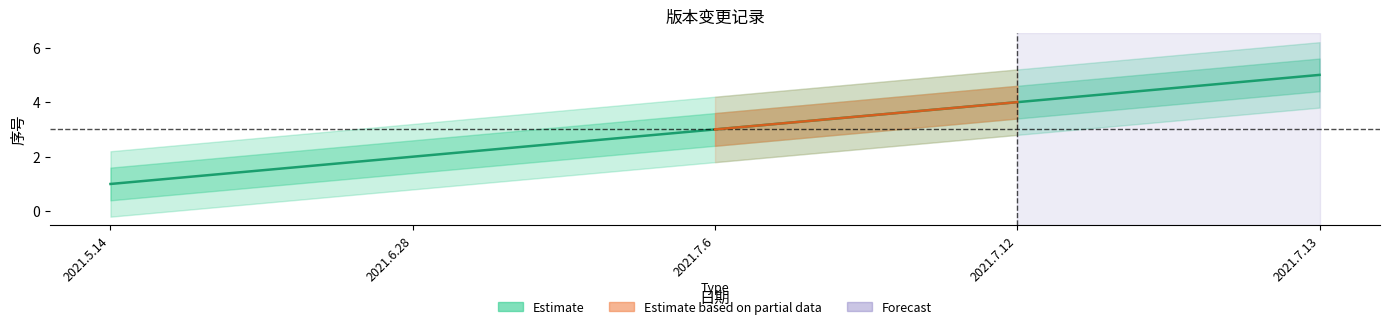

Approximately how many times larger is the value at 2021.6.28 compared to 2021.7.12?

0.5